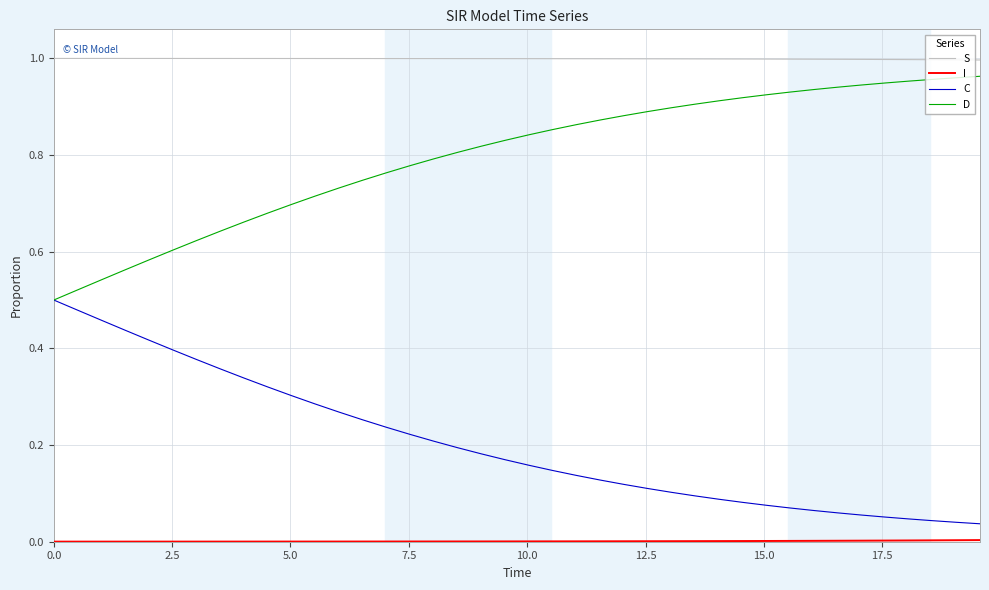

True or false: S and D intersect in this chart.

False